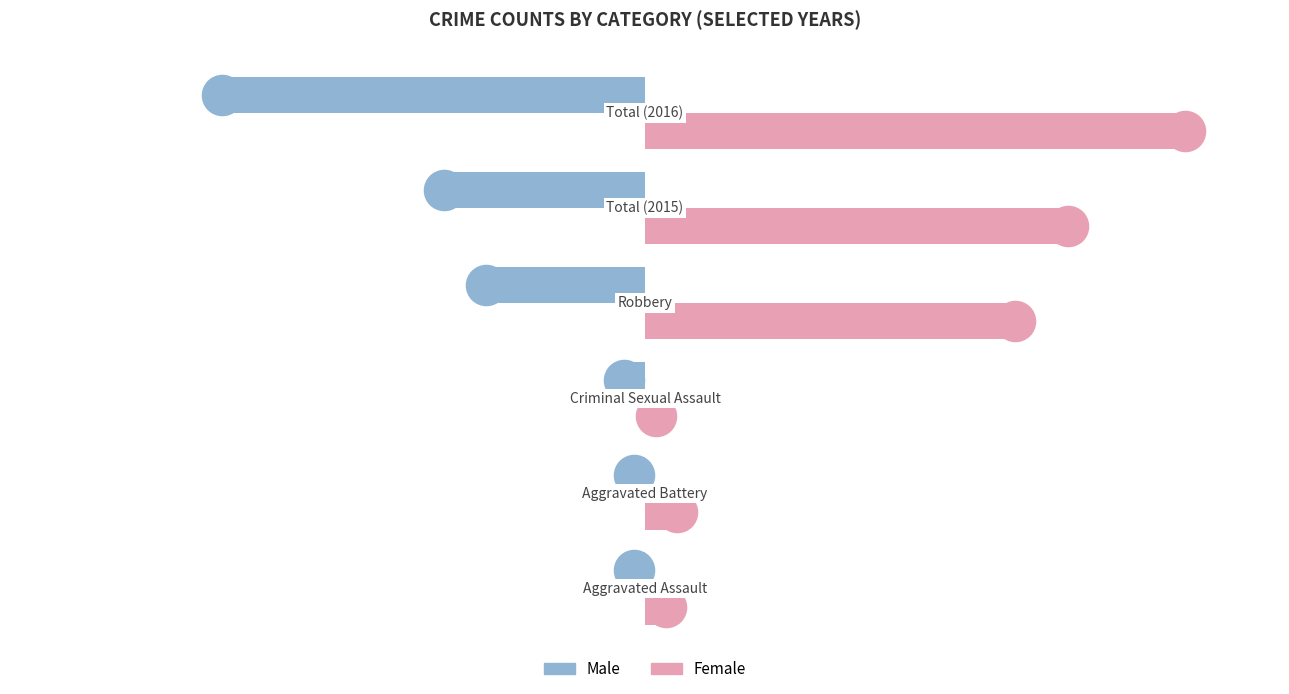

What are all the series names shown in the legend?

Male, Female